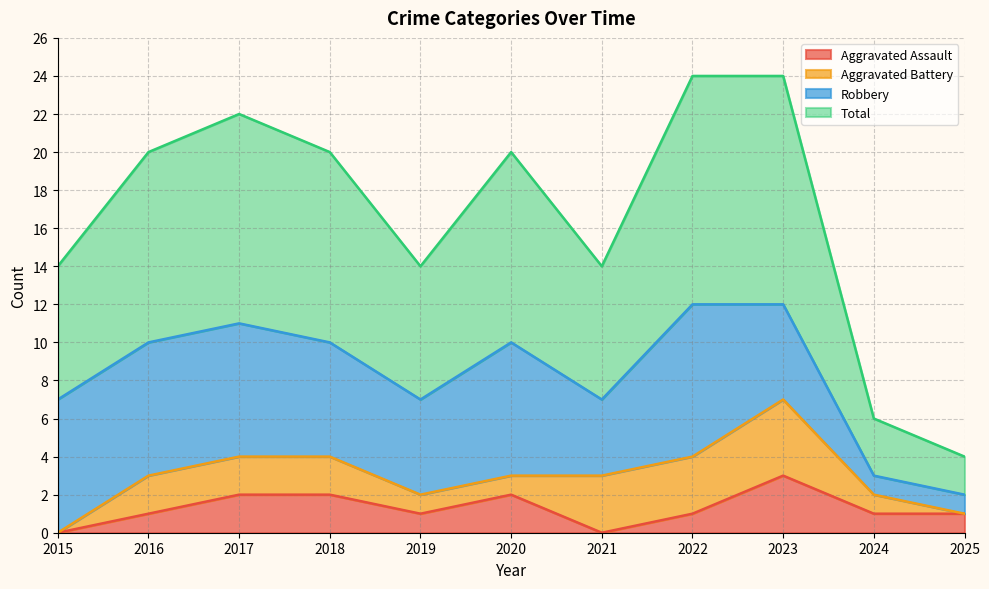

How many values in the Total series exceed 10?

3